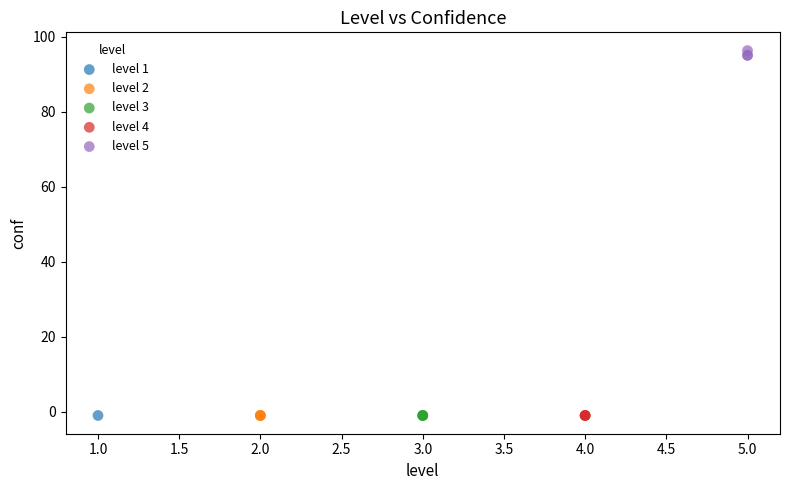

Which series reaches the maximum Y coordinate?

level 5